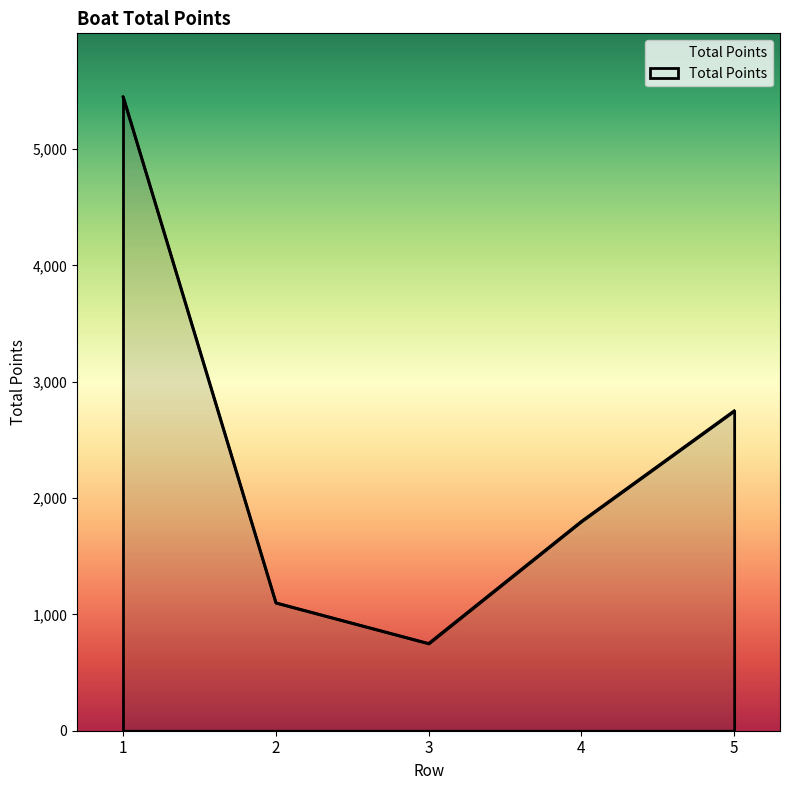

How many series are shown in this chart?

1